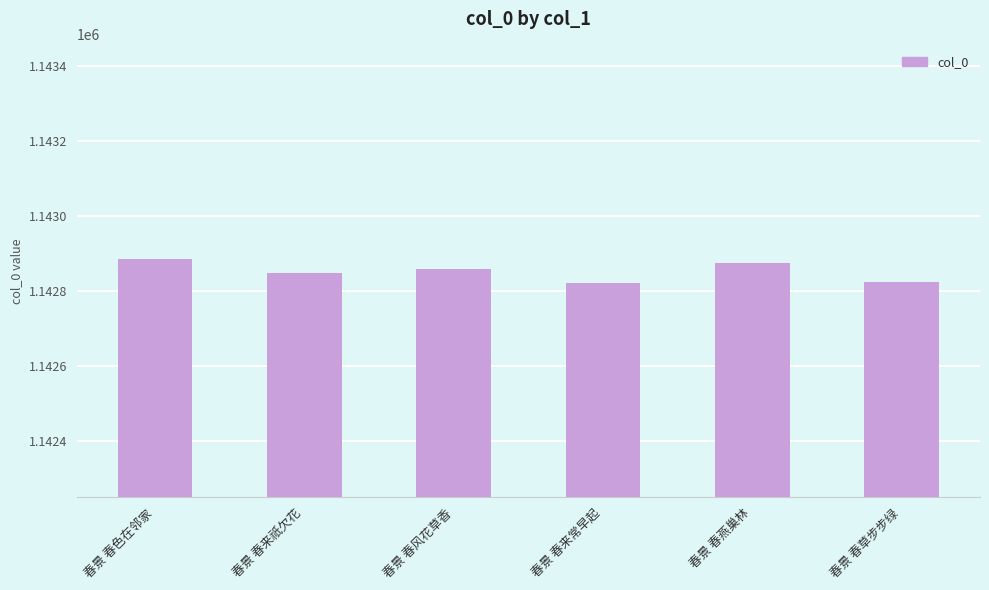

What is the sum of the values at 春景 春燕巢林 and 春景 春色在邻家?

2285760